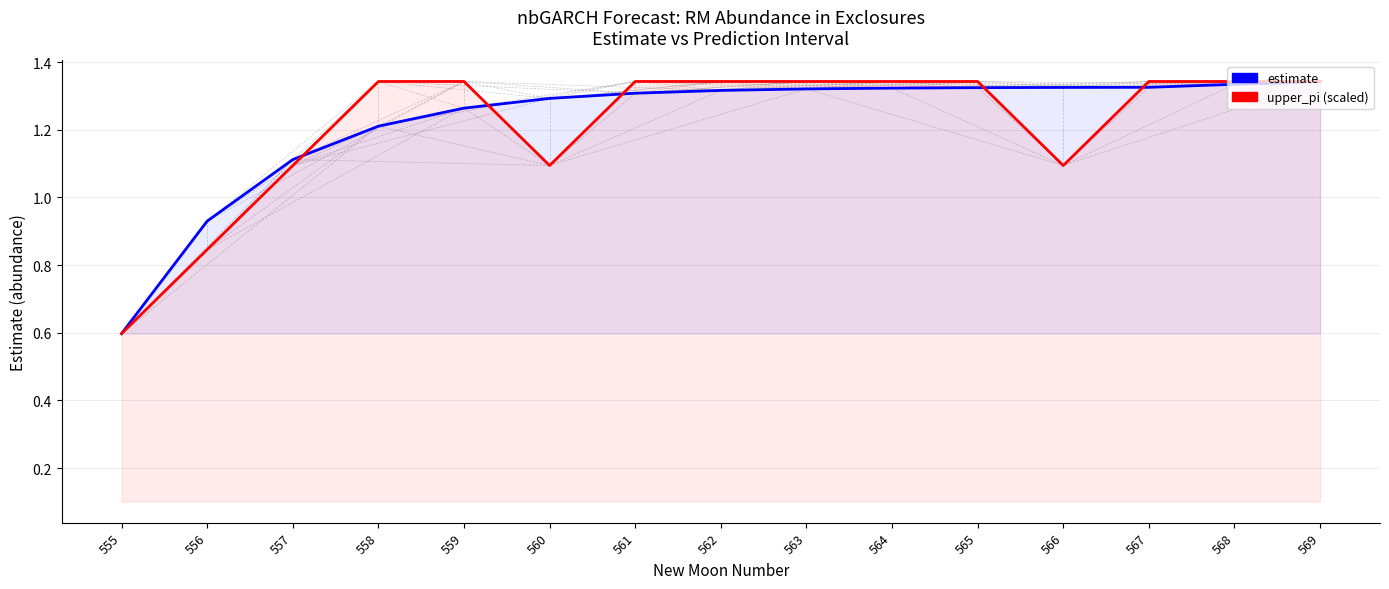

Which series has the largest total across all categories?

estimate